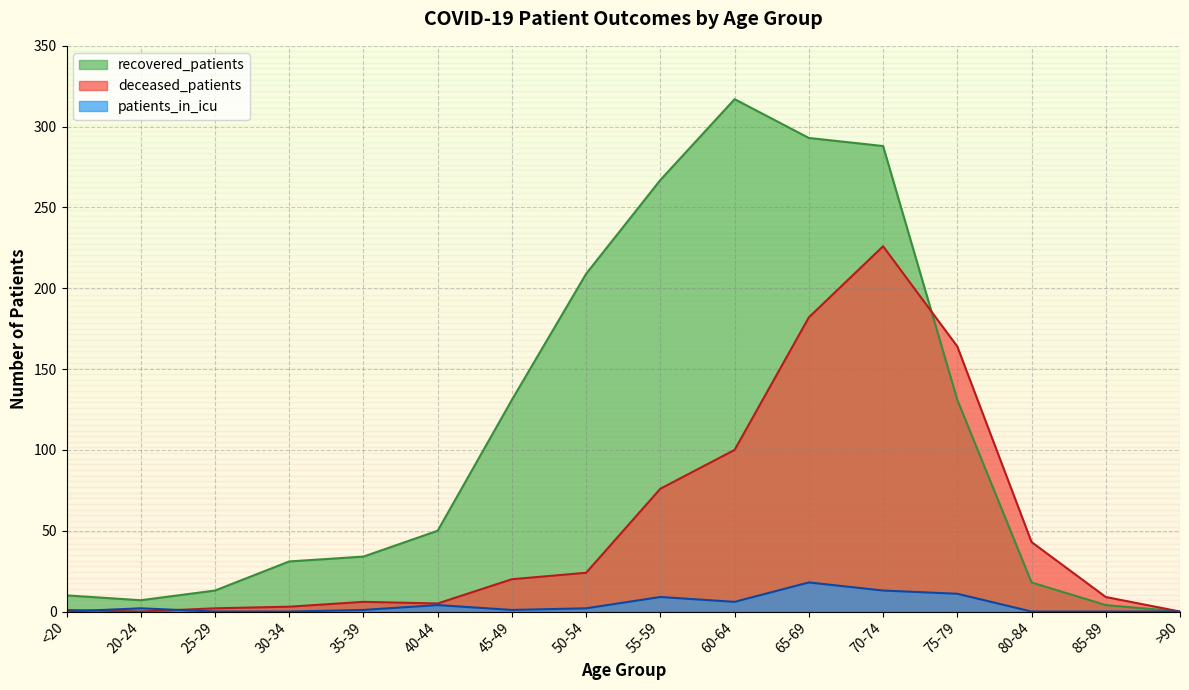

How many data points in patients_in_icu are less than 2?

8